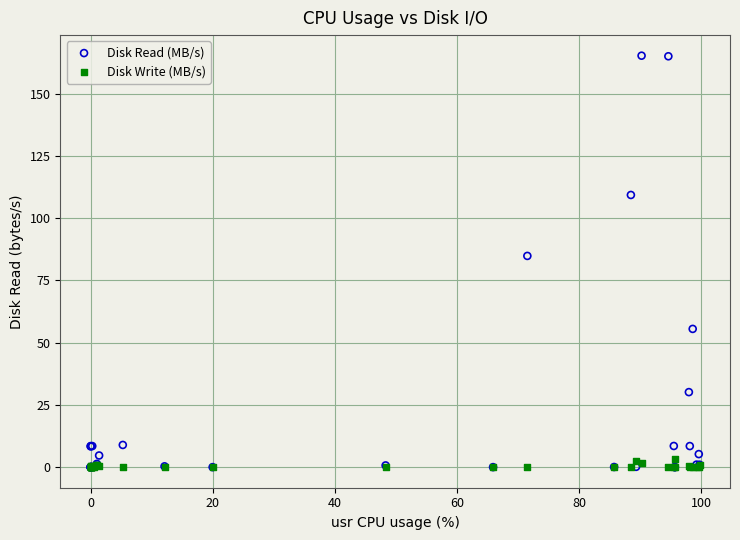

Across all series, what Y value is closest to 82?

84.9